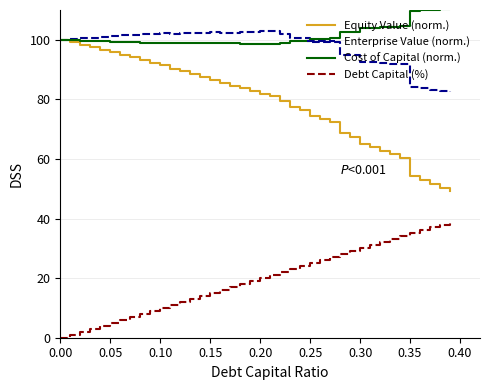

True or false: Debt Capital (%) and Enterprise Value (norm.) intersect in this chart.

False